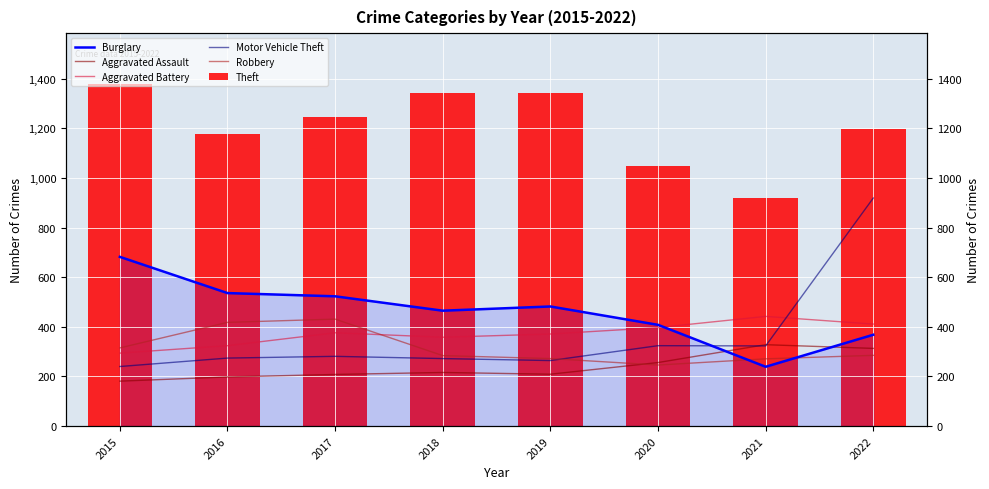

Rank the series at 2016 from lowest to highest value.

Aggravated Assault, Motor Vehicle Theft, Aggravated Battery, Robbery, Burglary, Theft